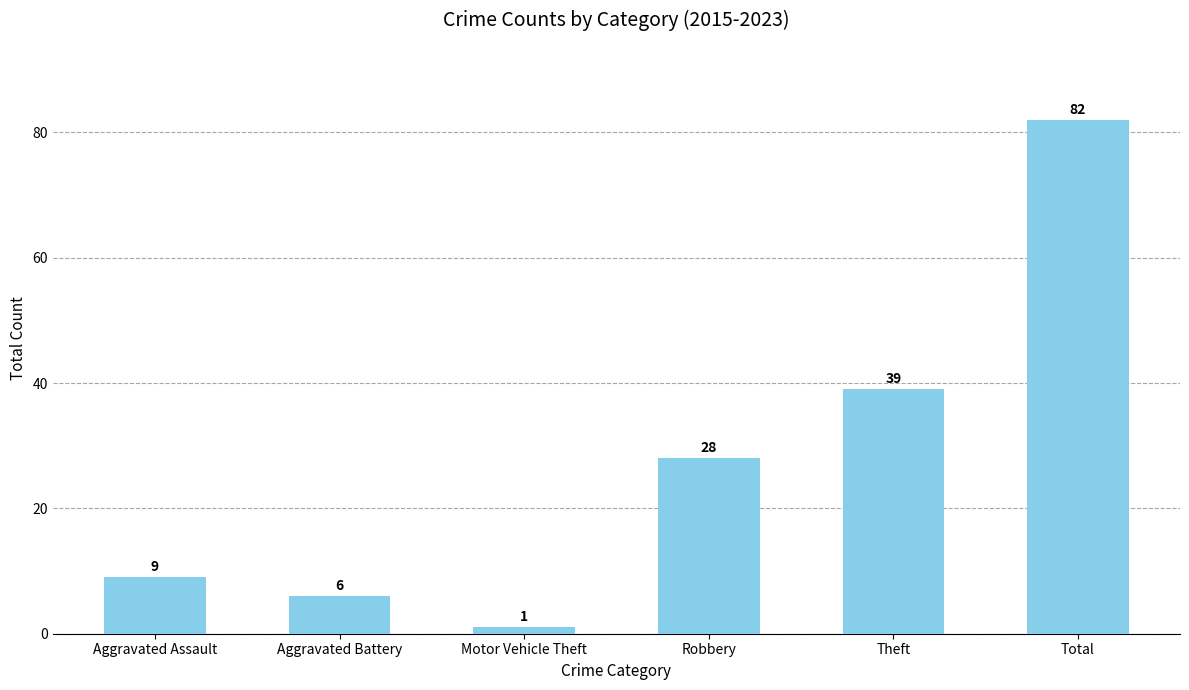

At which category does the chart reach its minimum across all series?

Motor Vehicle Theft